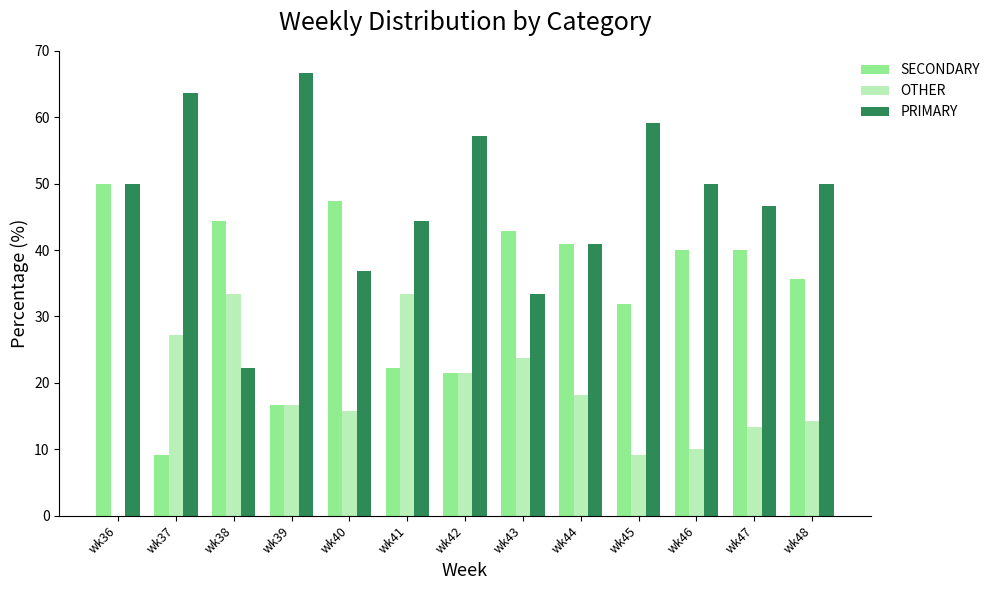

The SECONDARY series shows 40.0 at wk46. True or false?

True